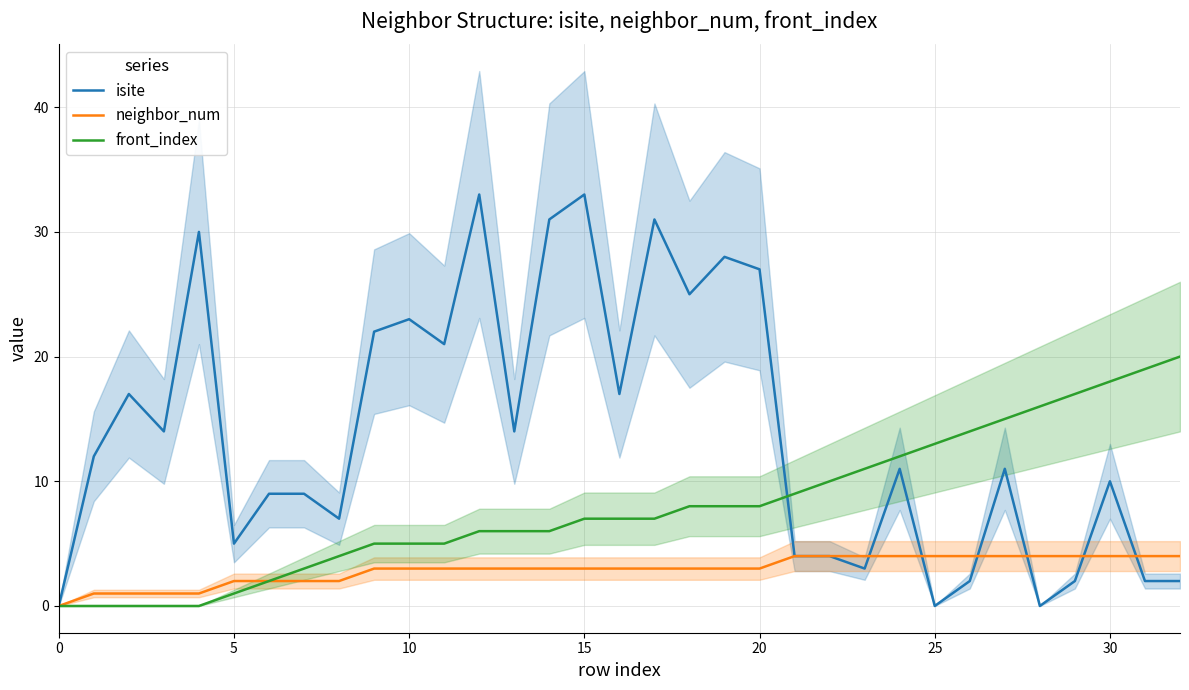

List the series in order of their peak value, highest first.

isite, front_index, neighbor_num